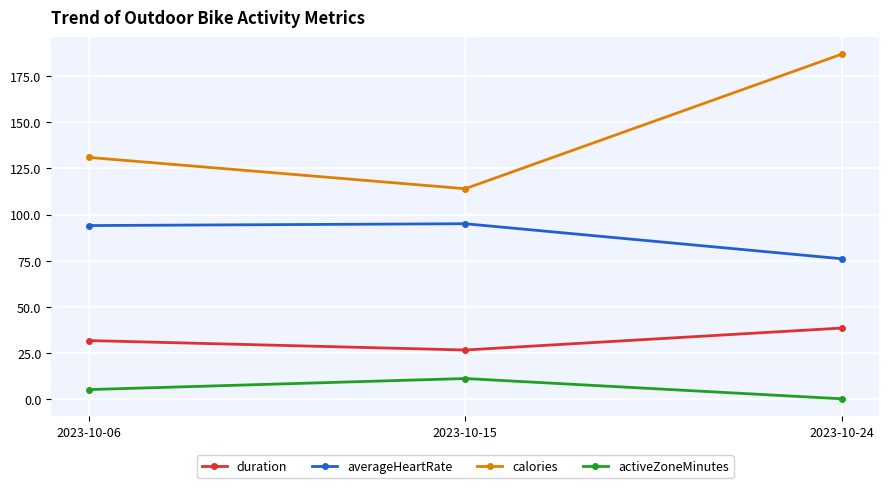

Which category has the highest value across all series?

2023-10-24